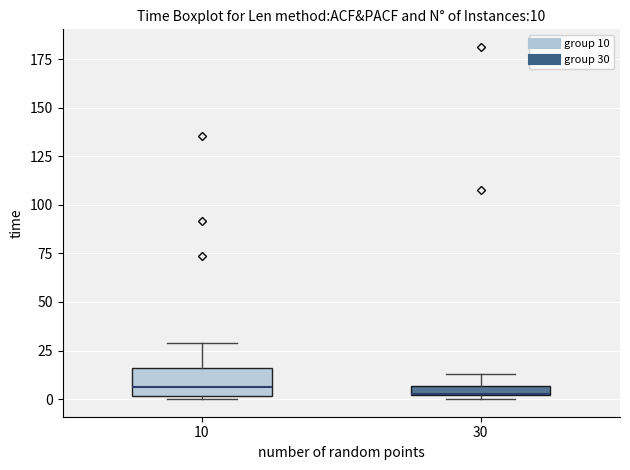

Which box is the tallest, from its lower edge to its upper edge?

10